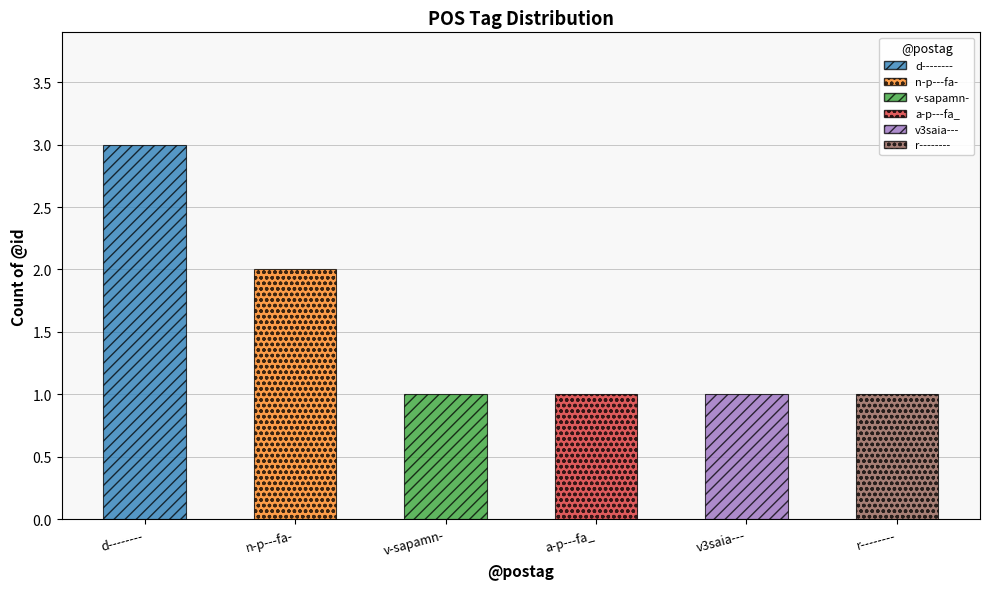

At which label is the value closest to 2?

n-p---fa-